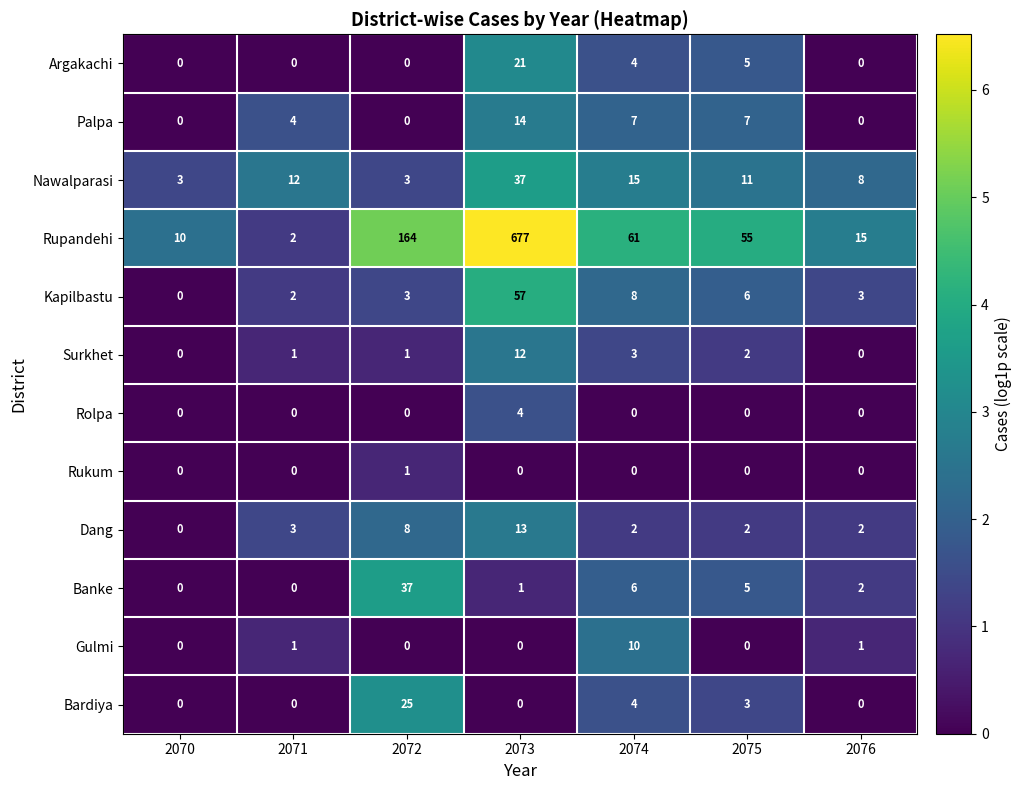

Which series has the largest range (max minus min)?

Rupandehi